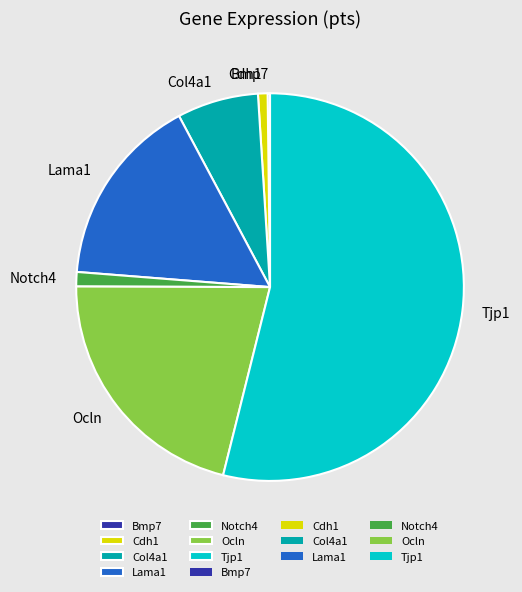

Which slice represents more than half of the pie?

Tjp1